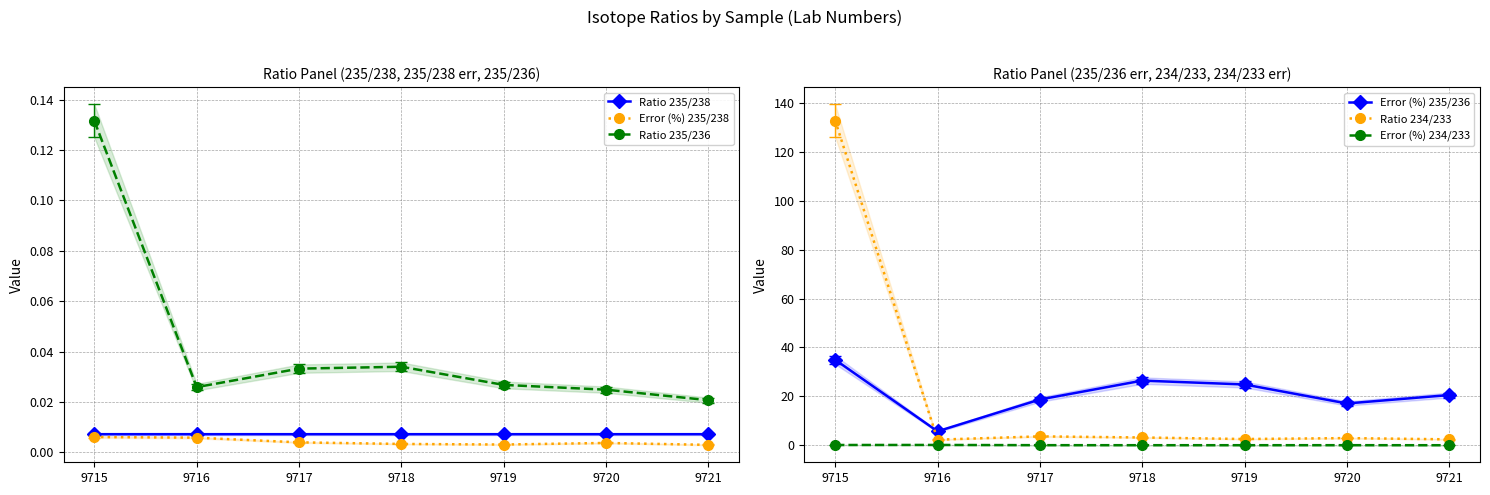

What is the approximate value of Error (%) 234/233 at 9715?

0.1